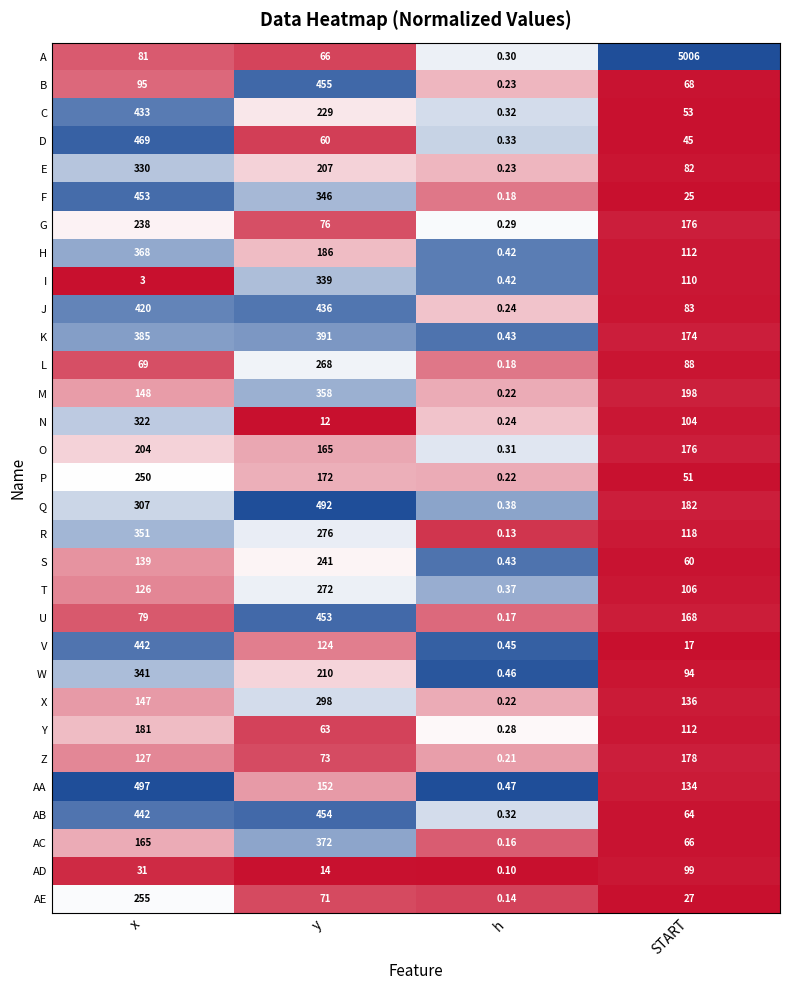

Which series changed the most between x and h?

AA